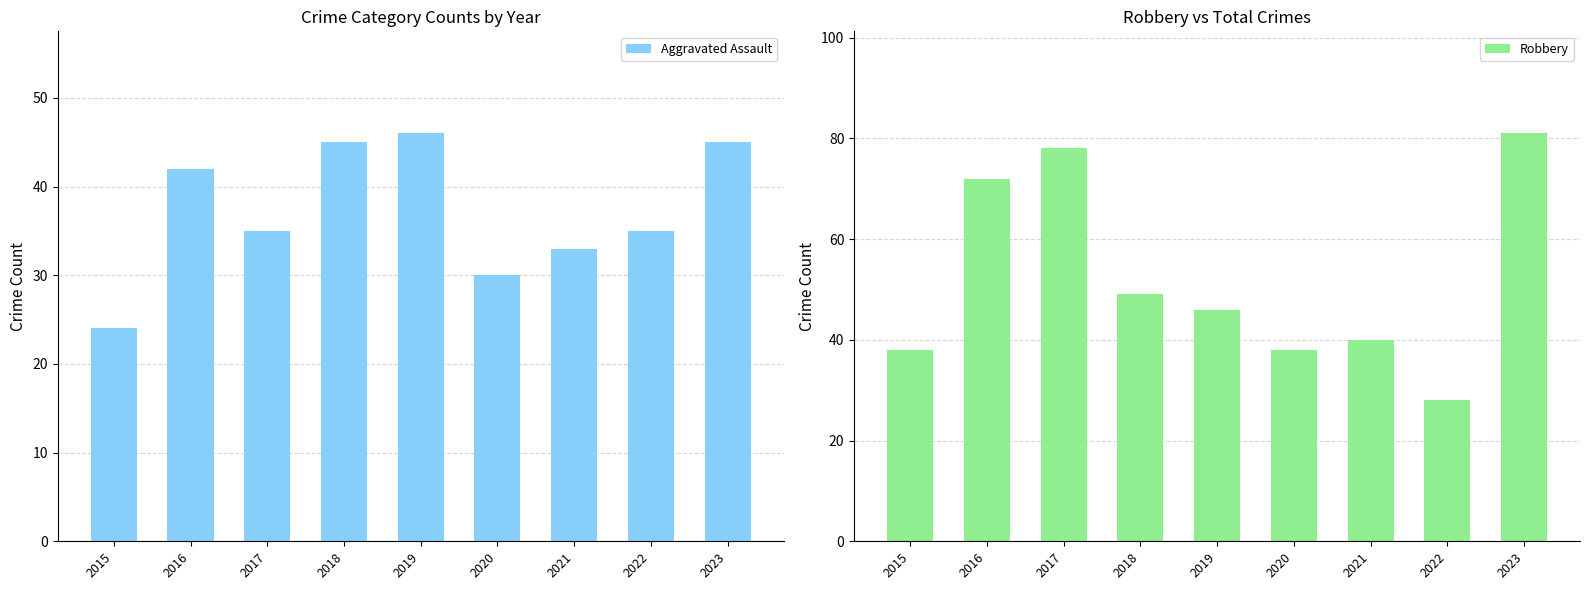

What is the difference between the Aggravated Assault values at 2019 and 2023?

1